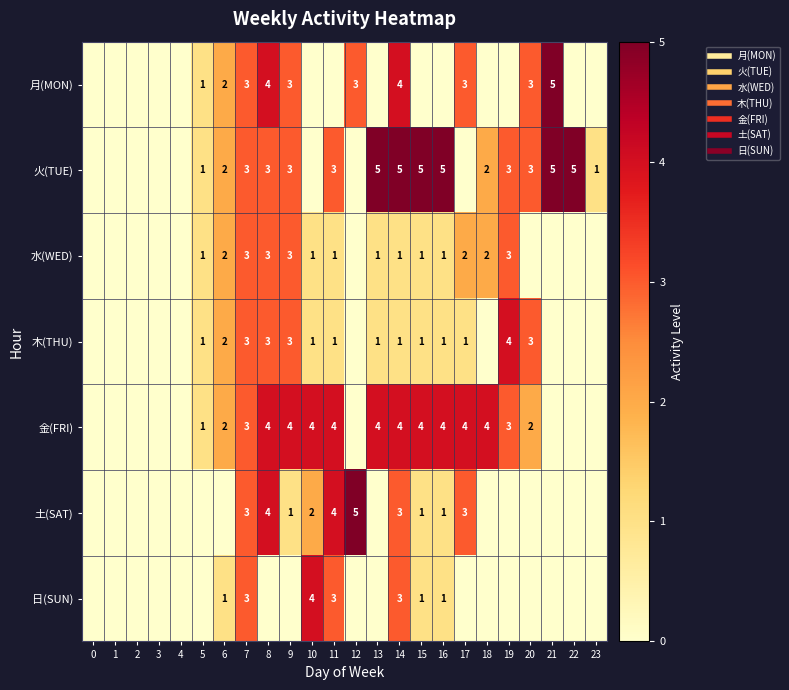

At which category is the sum across all series the highest?

7